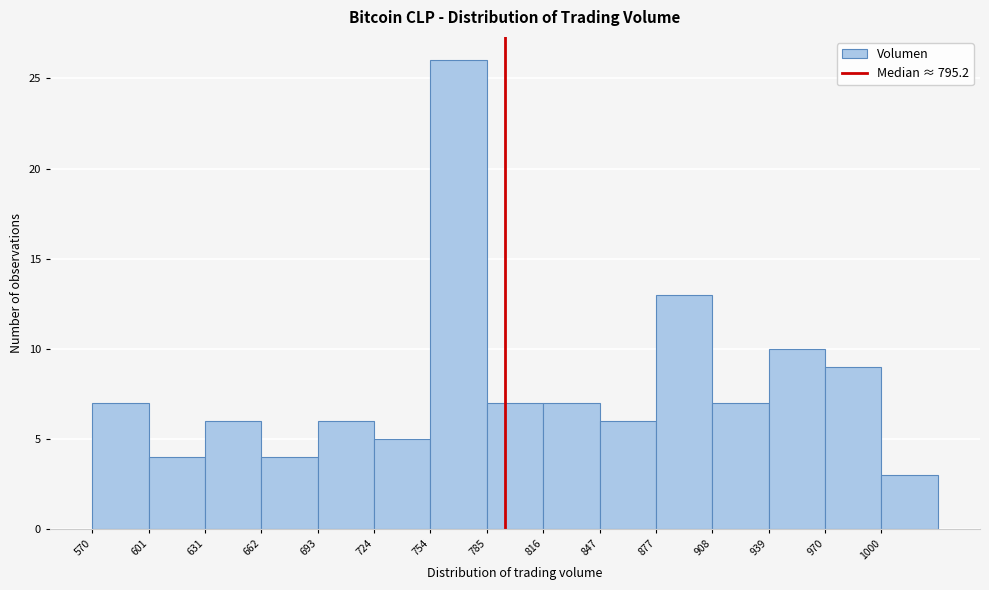

Reading left to right, list every bar in this chart as the range it spans on the x-axis followed by its height. Neither the bar edges nor the heights are printed on the chart, so give them approximately, as read against the axes.

570 to 600: 7
600 to 630: 4
630 to 660: 6
660 to 695: 4
695 to 725: 6
725 to 755: 5
755 to 785: 26
785 to 815: 7
815 to 845: 7
845 to 875: 6
875 to 910: 13
910 to 940: 7
940 to 970: 10
970 to 1000: 9
1000 to 1030: 3